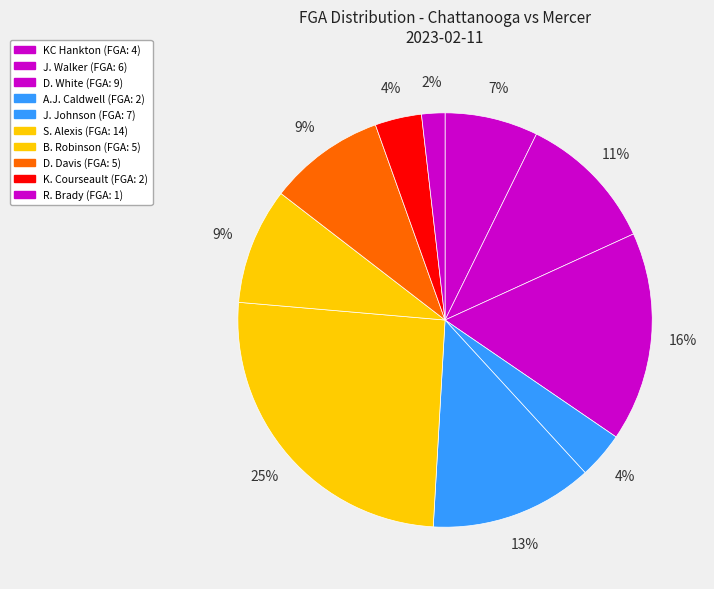

To the nearest percent, what is the average slice percentage?

10%